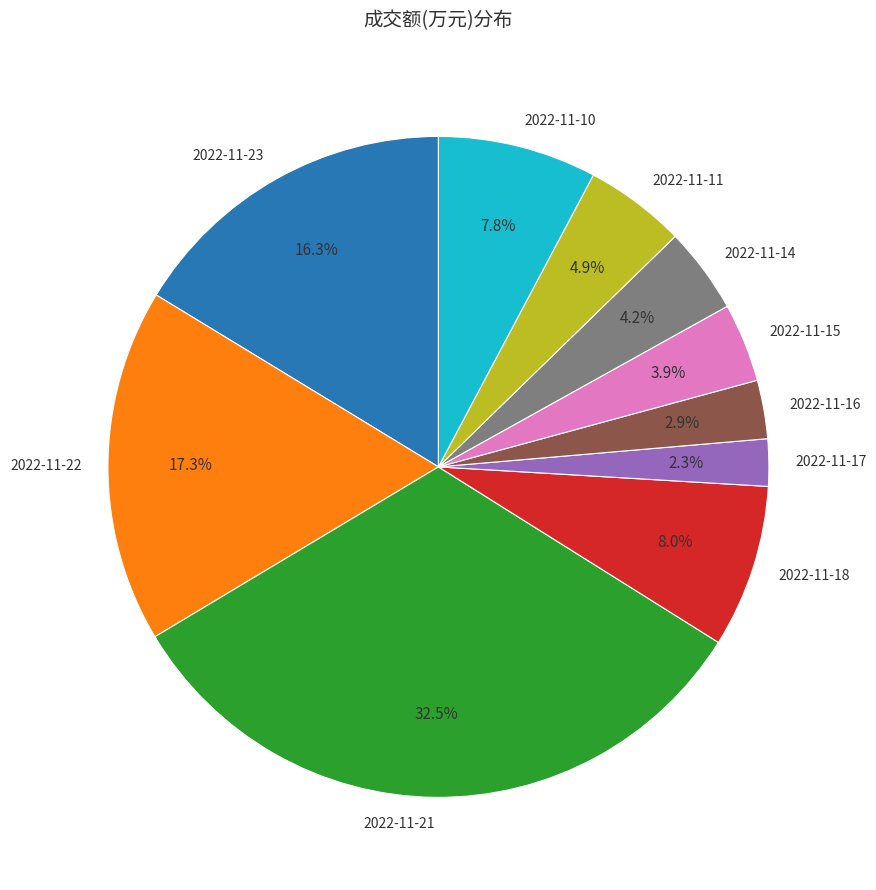

What is the smallest slice in the pie chart?

2022-11-17